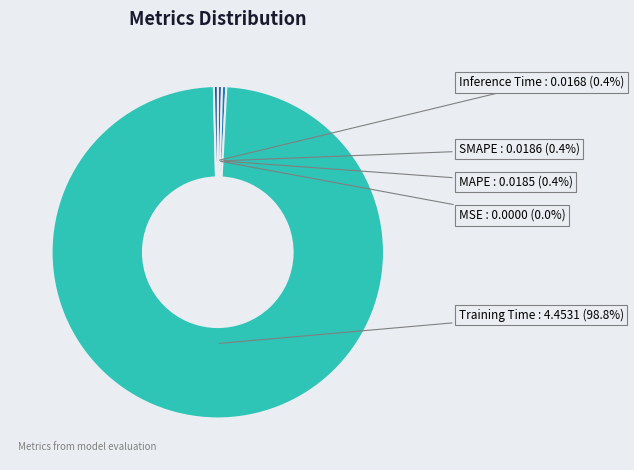

Do SMAPE and Training Time together represent more than half of the pie?

Yes